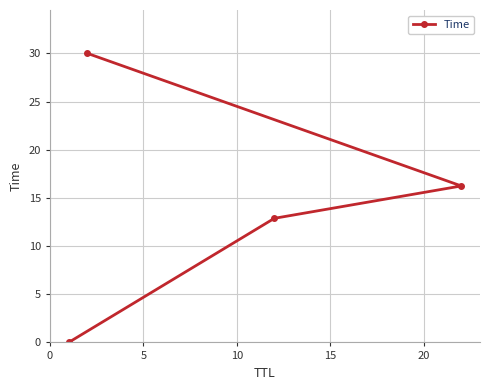

What is the average value?

14.8